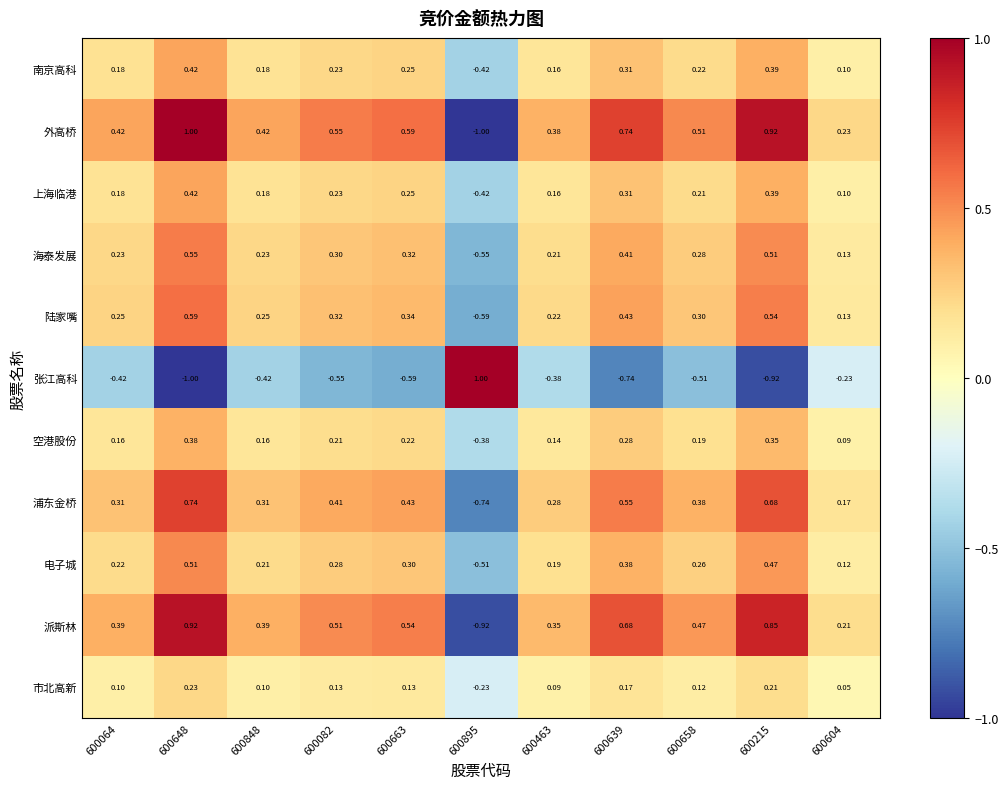

What is the spread (max minus min) of values at 600648?

2.0